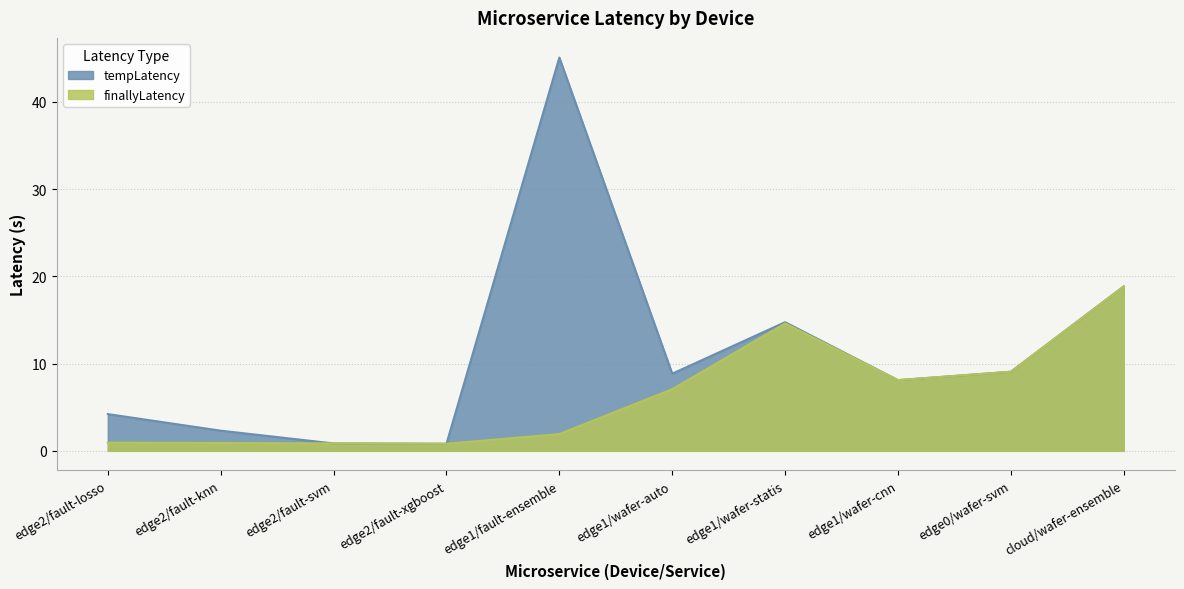

The value of finallyLatency at edge2/fault-losso is 0.9. True or false?

True